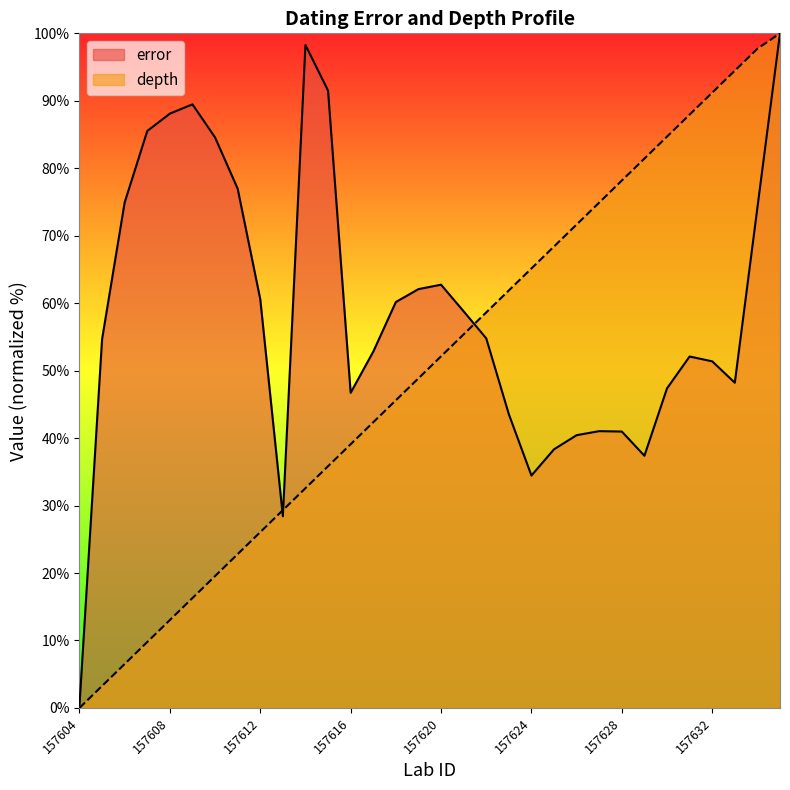

What is the difference between the second highest and second lowest values in the depth series?

94.5